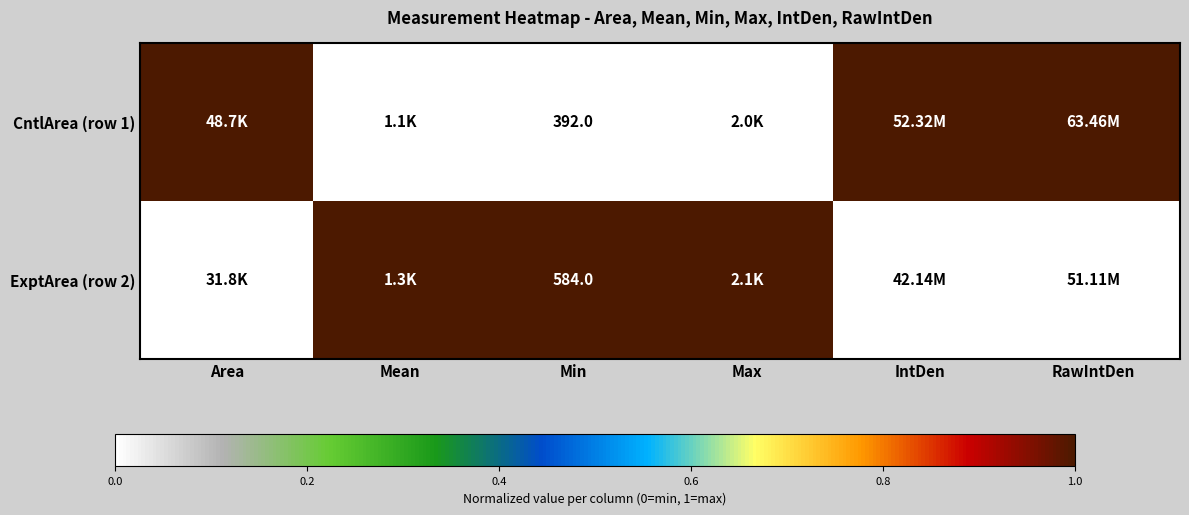

What is the total value across all series at Mean?

1